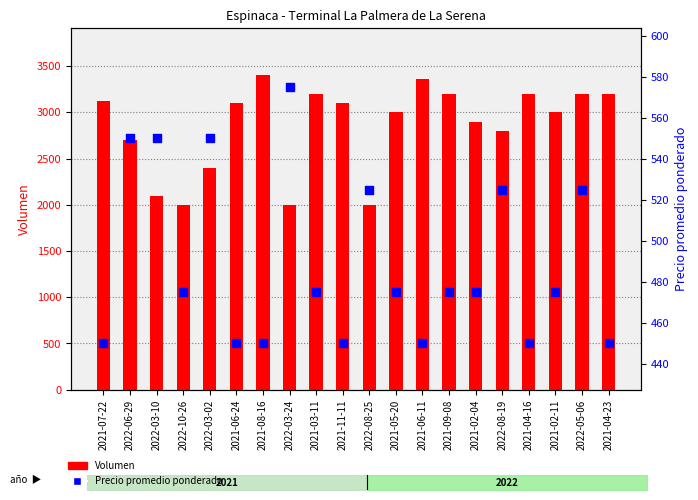

Which series contains the highest Y value?

Volumen